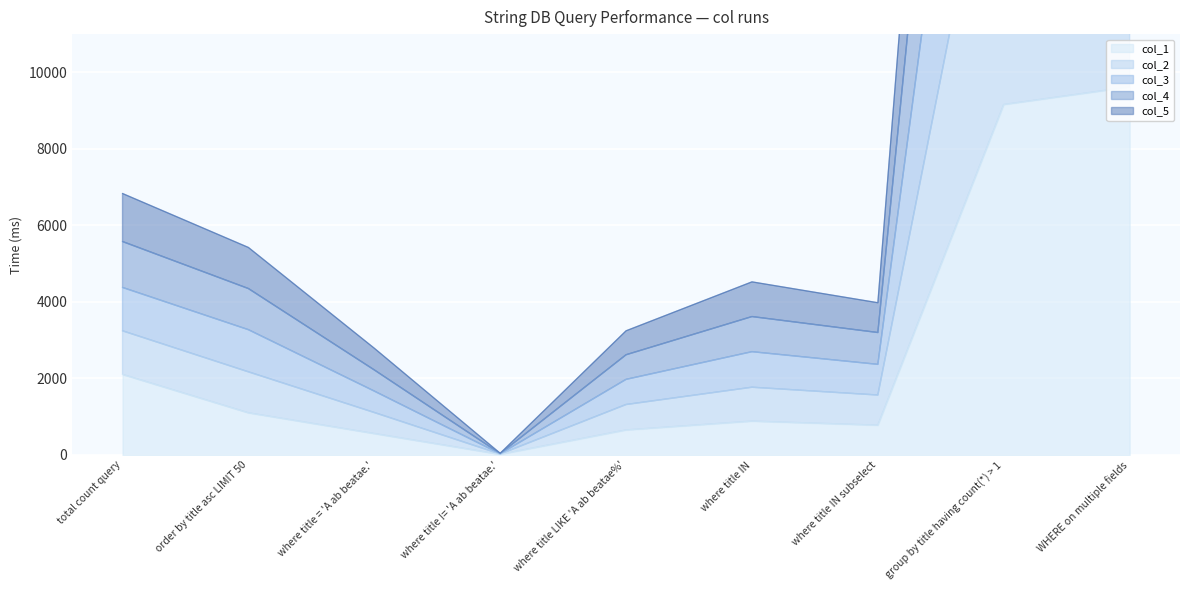

True or false: col_1 has a value of 2106 at total count query.

True